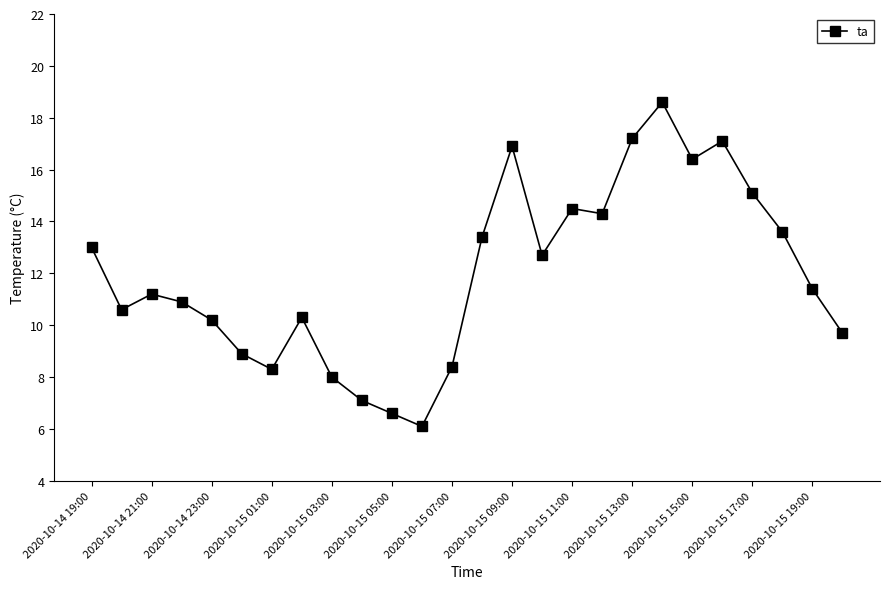

What is the value of the 6th point from the left?

8.9